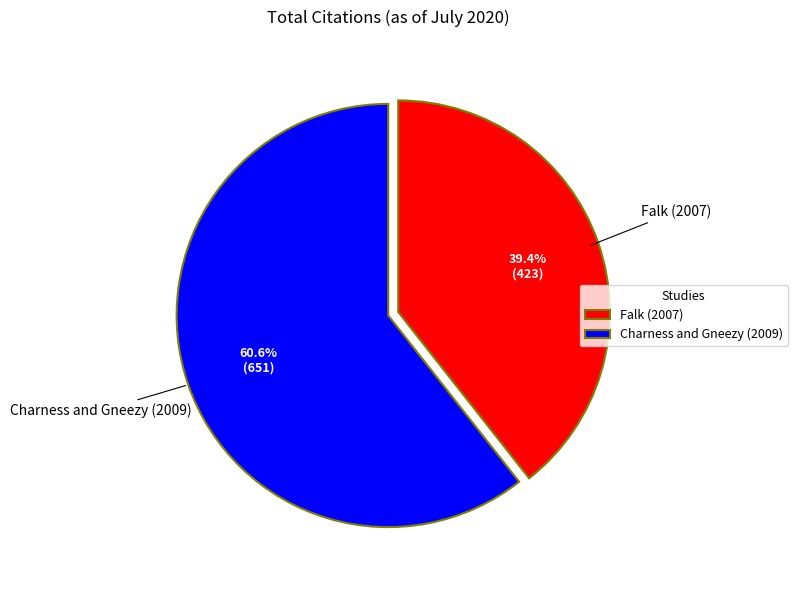

Is it true that Charness and Gneezy (2009) is 61% of the pie?

True